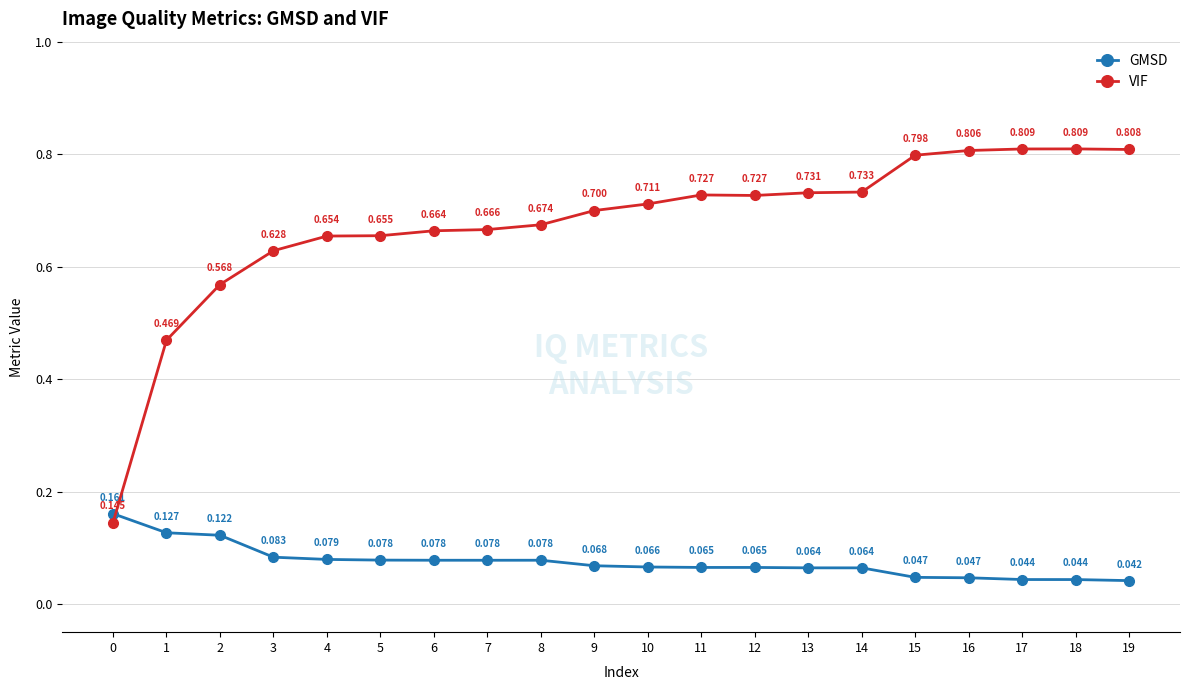

Is this an area chart (filled region under the line)?

No